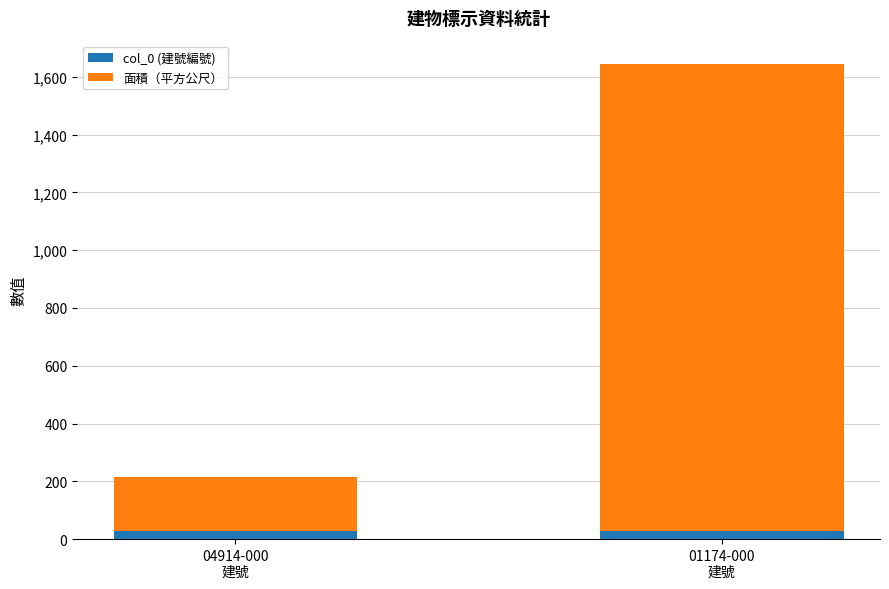

What is the sum of all col_0 (建號編號) values?

57.0